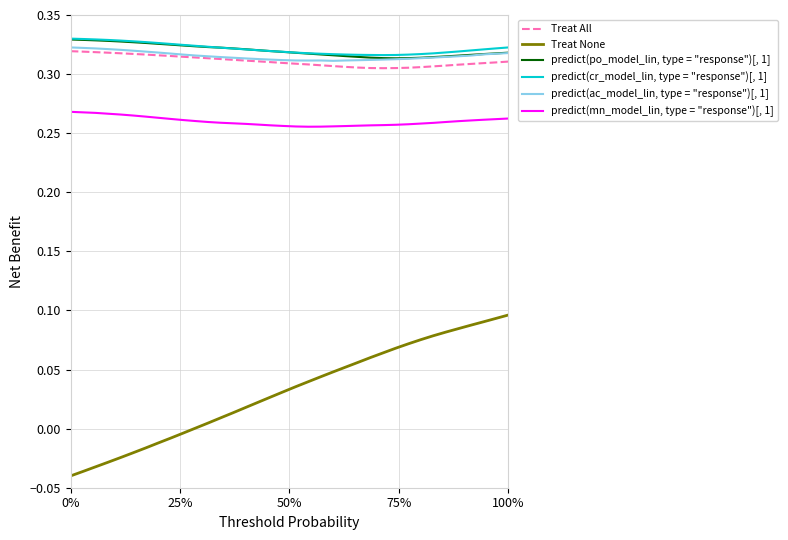

Which series has the largest range (max minus min)?

Treat None